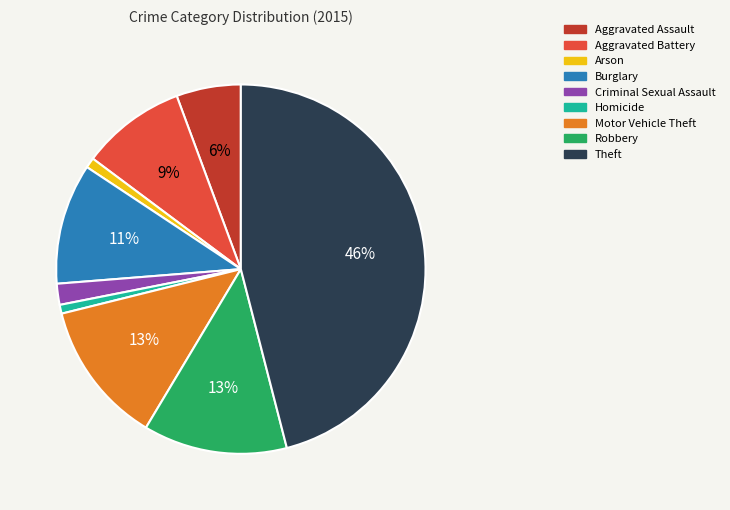

Which has a higher value, Criminal Sexual Assault or Burglary?

Burglary